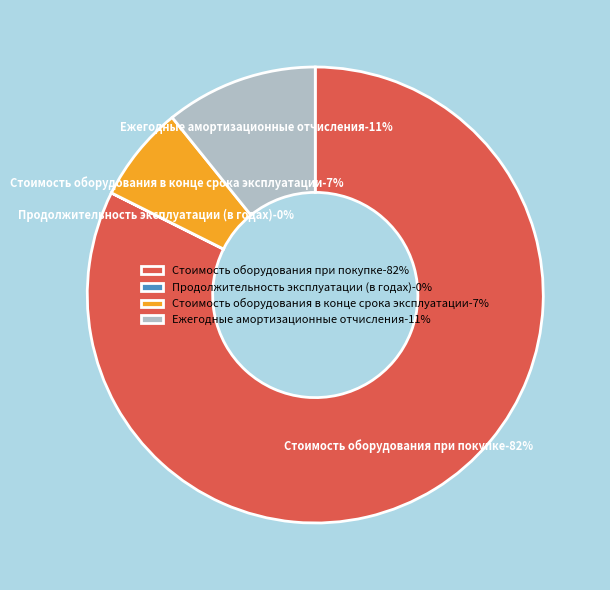

What is the total percentage of Стоимость оборудования при покупке and Продолжительность эксплуатации (в годах)?

82.4%